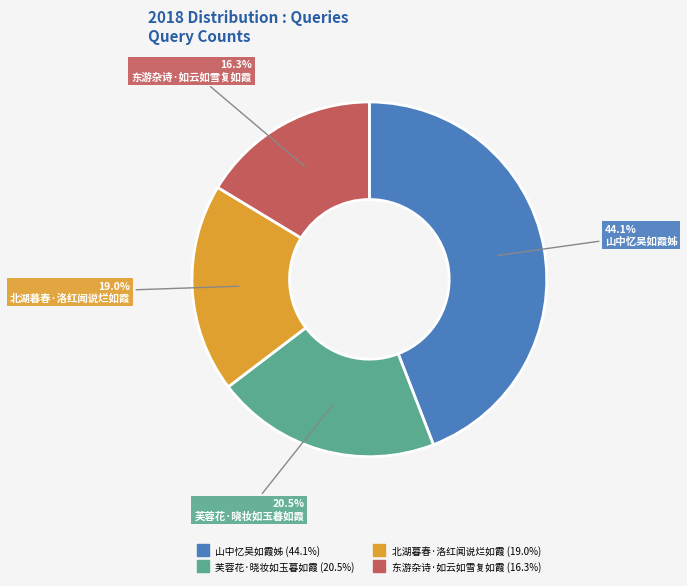

How many segments does this pie chart have?

4